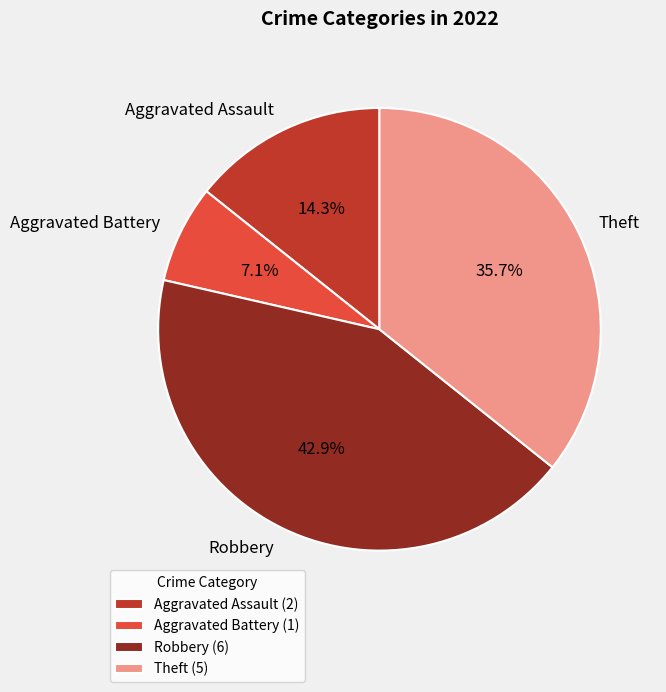

Does any single category account for the majority?

No